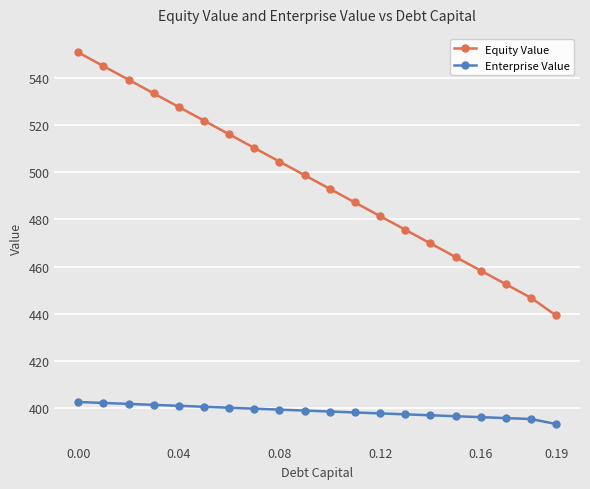

What is the value of the Equity Value point at the 18th from the left?

452.6